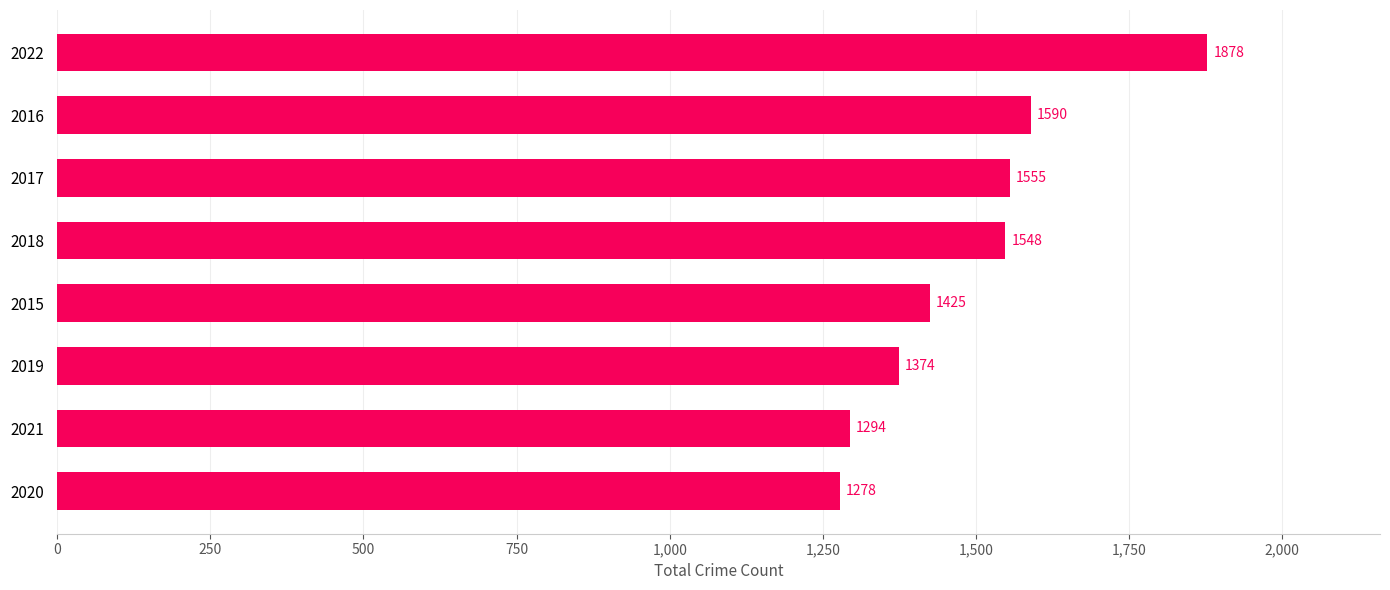

Rank the categories by value from lowest to highest.

2020, 2021, 2019, 2015, 2018, 2017, 2016, 2022